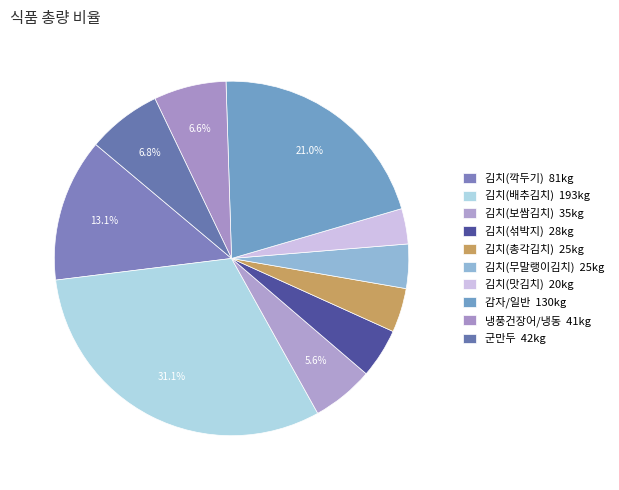

Is 군만두 the majority of the pie?

No